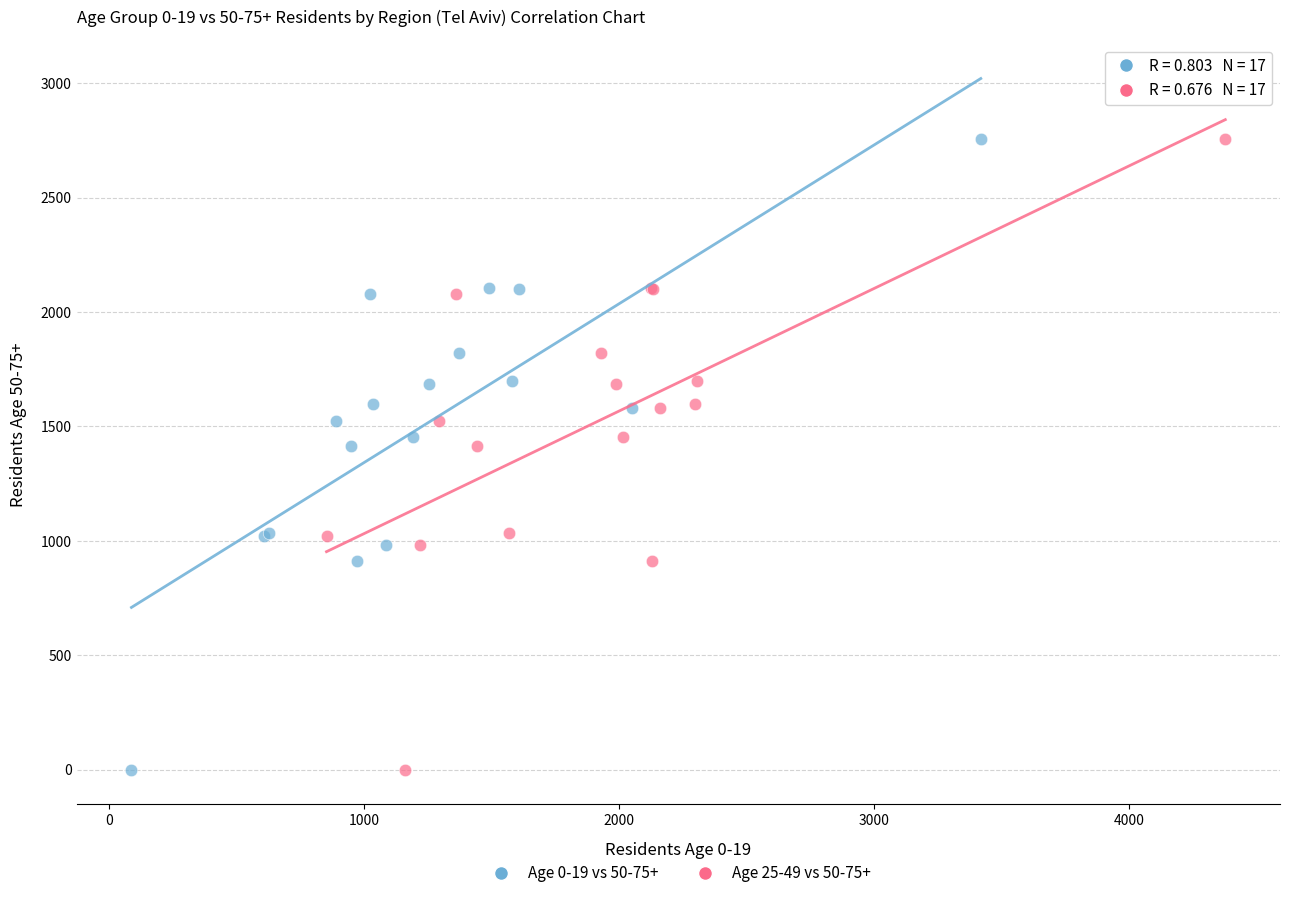

What are all the series names shown in the legend?

Age 0-19 vs 50-75+, Age 25-49 vs 50-75+